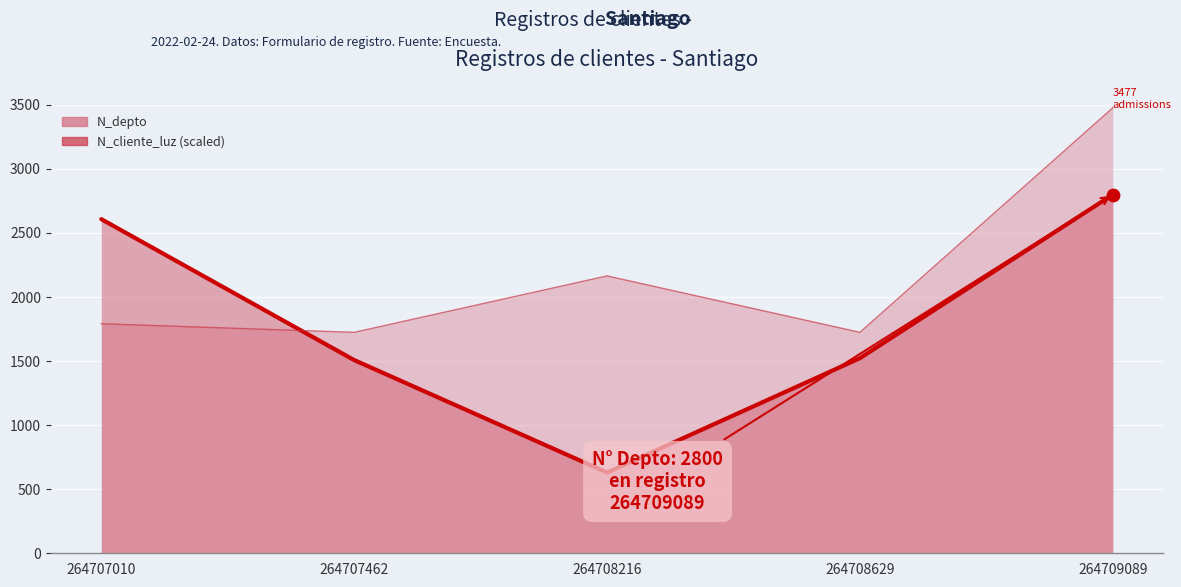

At how many categories does at least one series exceed 1607?

5